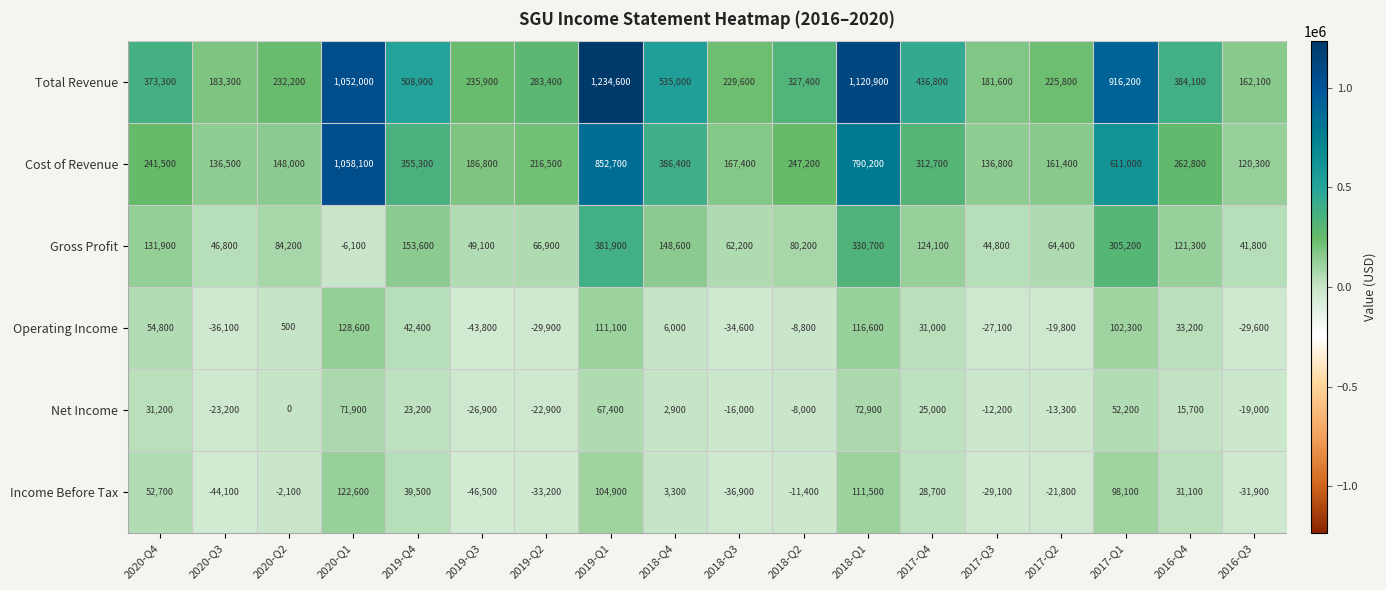

Which series has the largest total across all categories?

Total Revenue